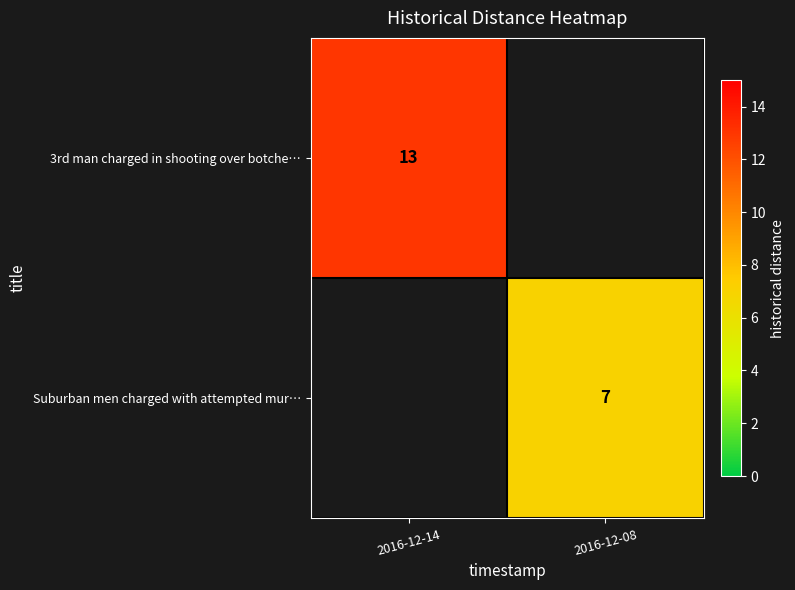

The Suburban men charged with attempted mur… series shows 3 at 2016-12-08. True or false?

False